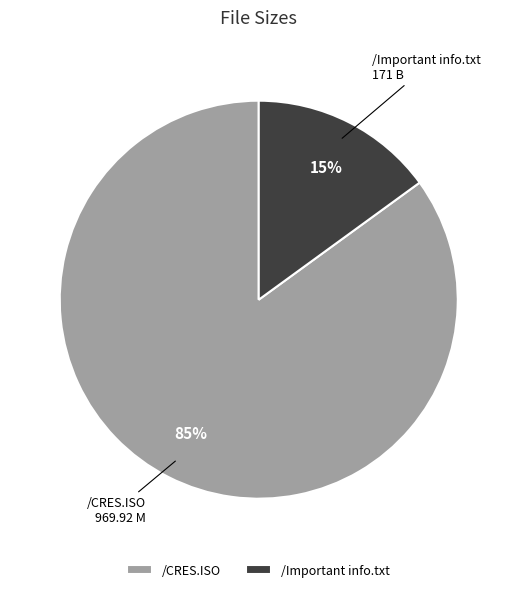

Which slice is the largest?

/CRES.ISO